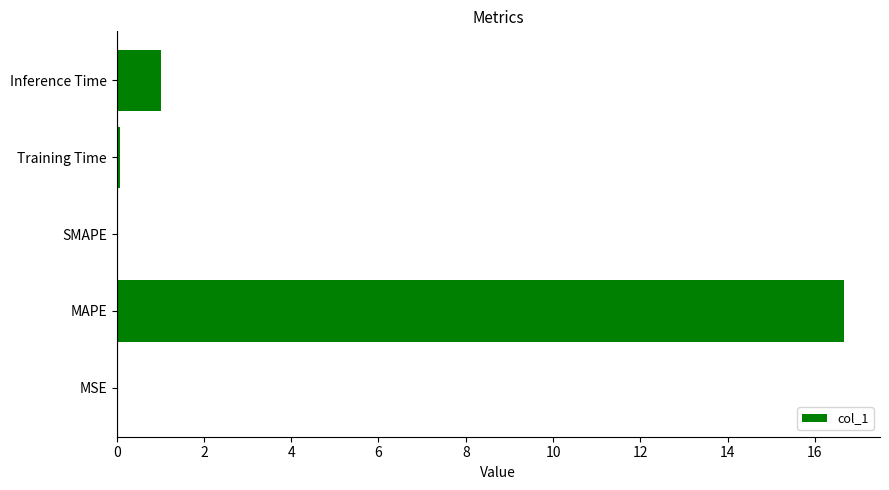

Are the bars horizontal?

Yes